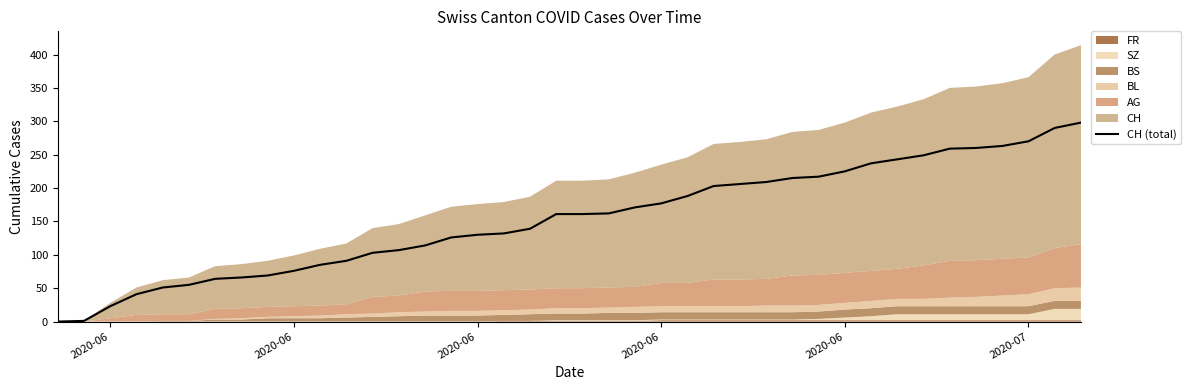

Reading right to left, transcribe all the data shown in this chart.

298	290	270	263	260	259	249	243	237	225	217	215	209	206	203	188	177	171	162	161	161	139	132	130	126	114	107	103	91	85	76	69	66	64	55	51	41	23	1	0